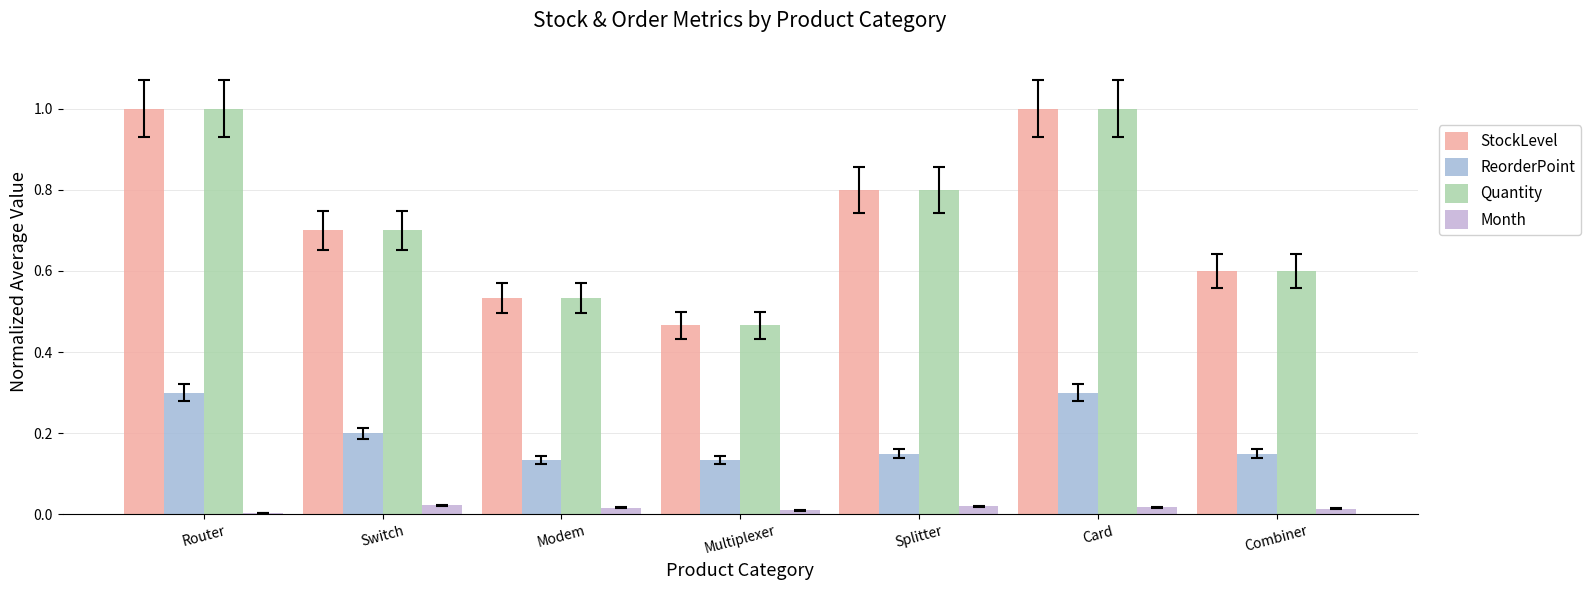

Between Splitter and Card, which series saw the biggest shift?

StockLevel